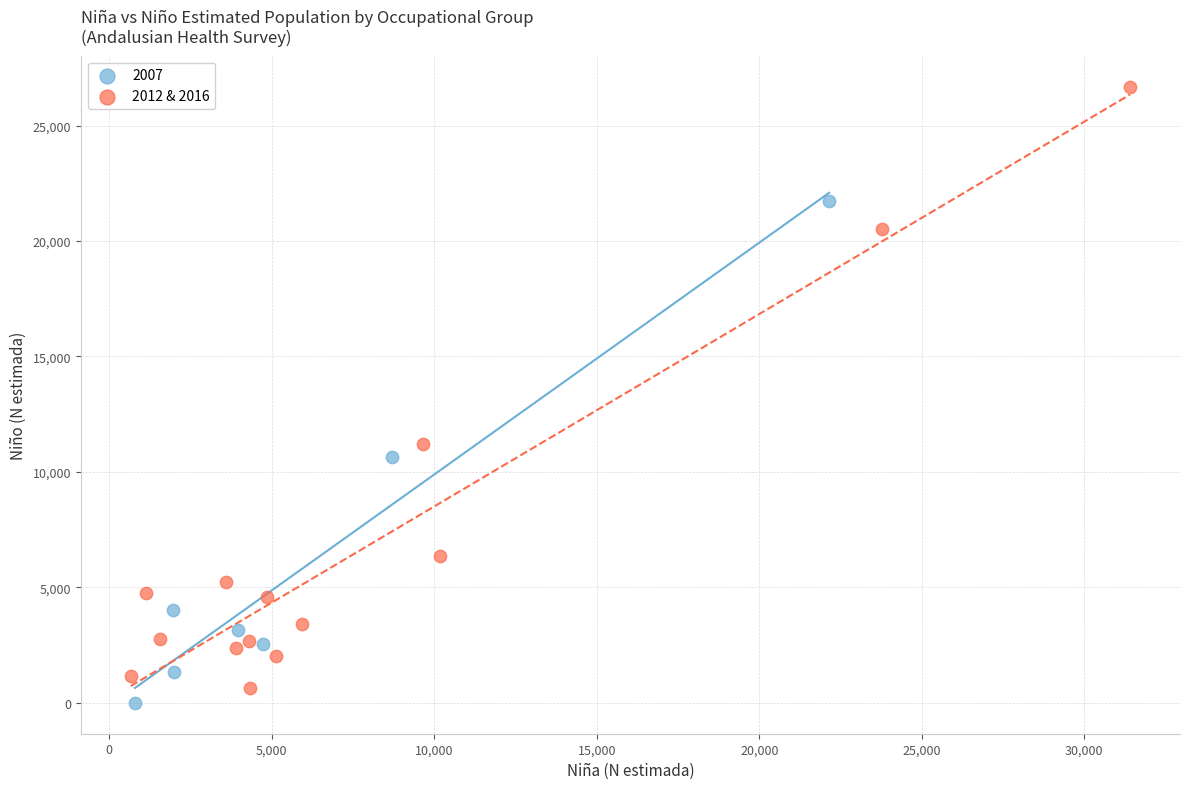

Which series has the widest spread of Y values?

2012 & 2016